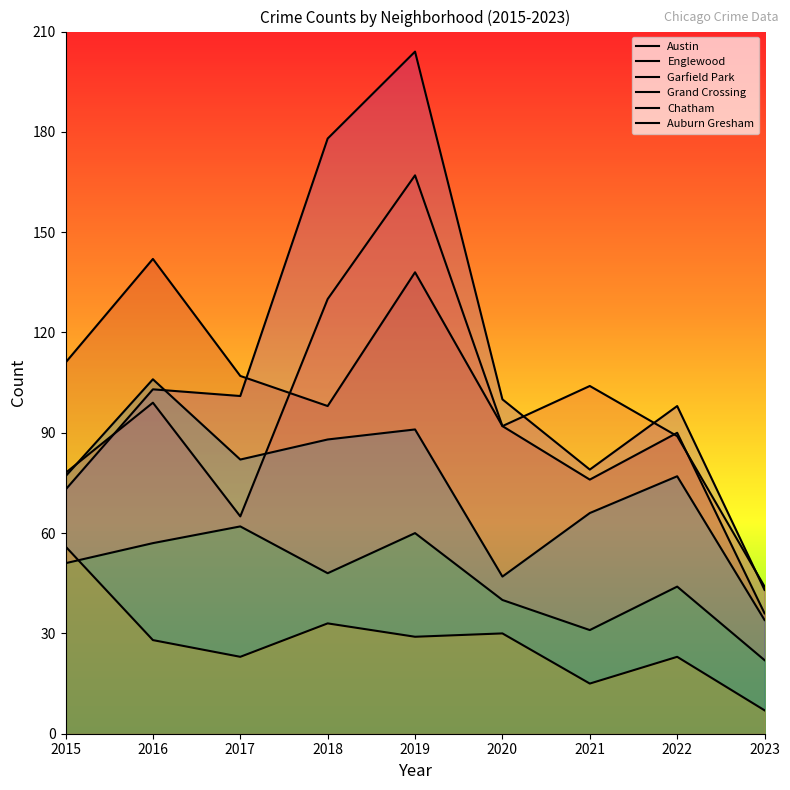

True or false: Austin has more than 1 interior local peaks.

True